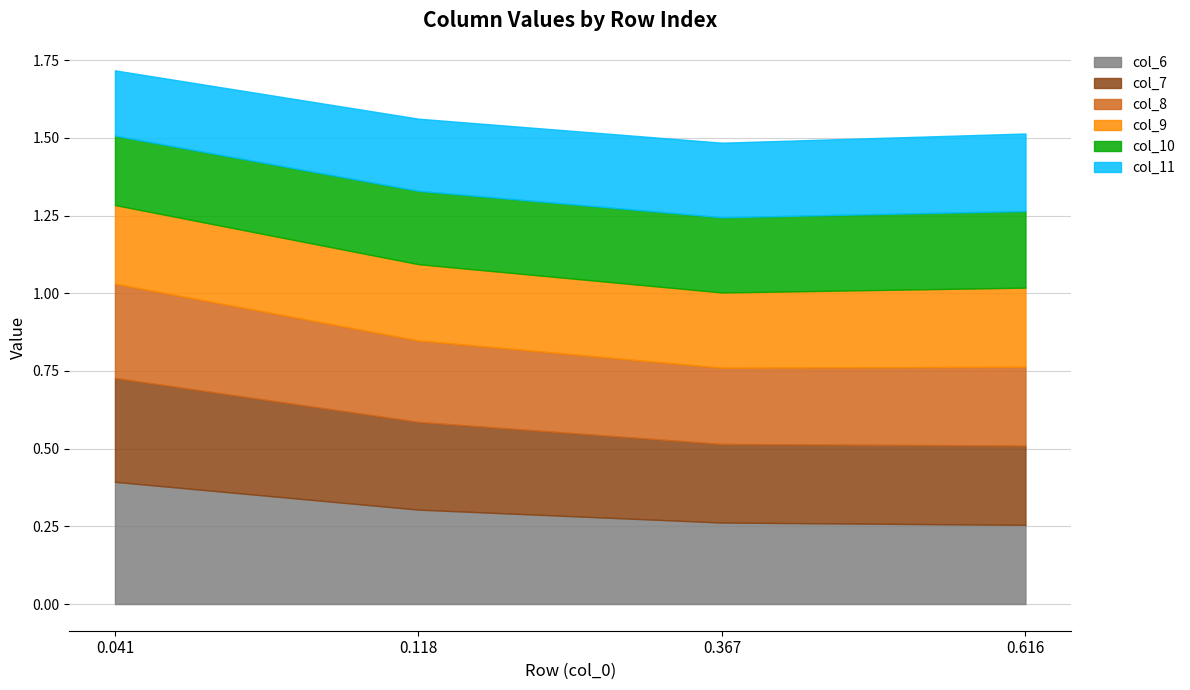

Rank the series by their maximum value, from highest to lowest.

col_6, col_7, col_8, col_9, col_11, col_10